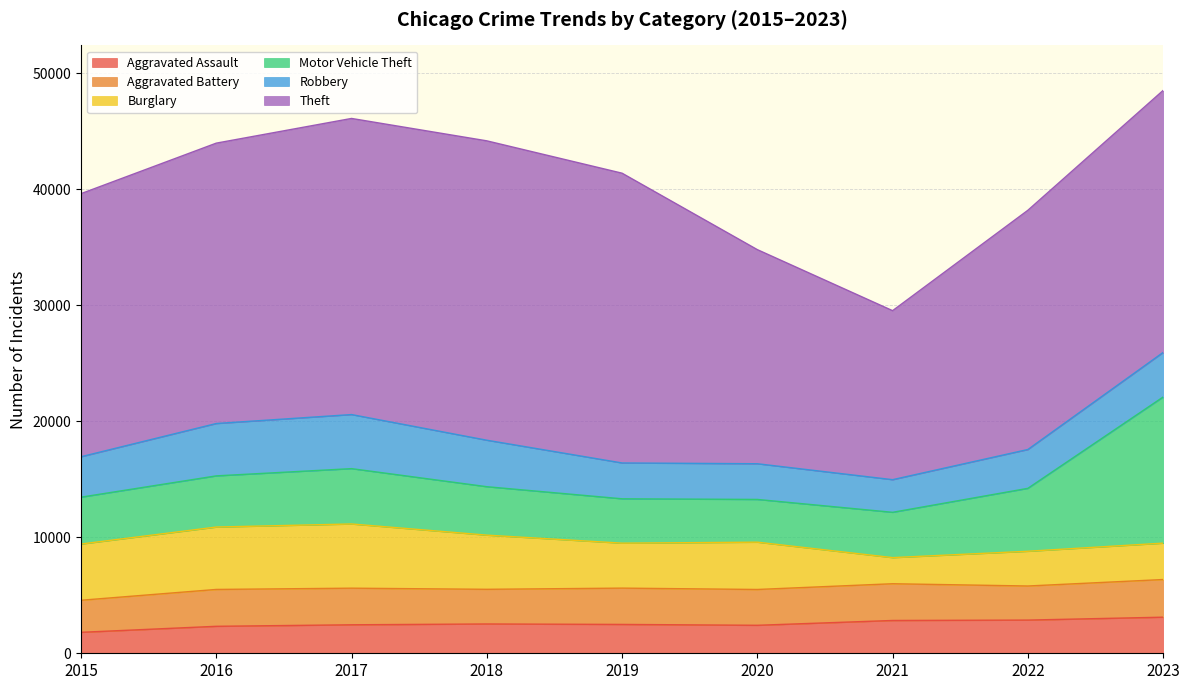

Reading left to right, transcribe all the data shown in this chart.

Aggravated Assault: 1807	2325	2455	2526	2487	2412	2827	2861	3111
Aggravated Battery: 2763	3177	3155	2987	3128	3087	3166	2937	3245
Burglary: 4845	5377	5533	4668	3875	4076	2251	2994	3135
Motor Vehicle Theft: 4038	4410	4769	4174	3823	3683	3904	5422	12594
Robbery: 3484	4512	4660	4006	3088	3076	2813	3347	3840
Theft: 22672	24161	25518	25799	24971	18451	14564	20614	22578